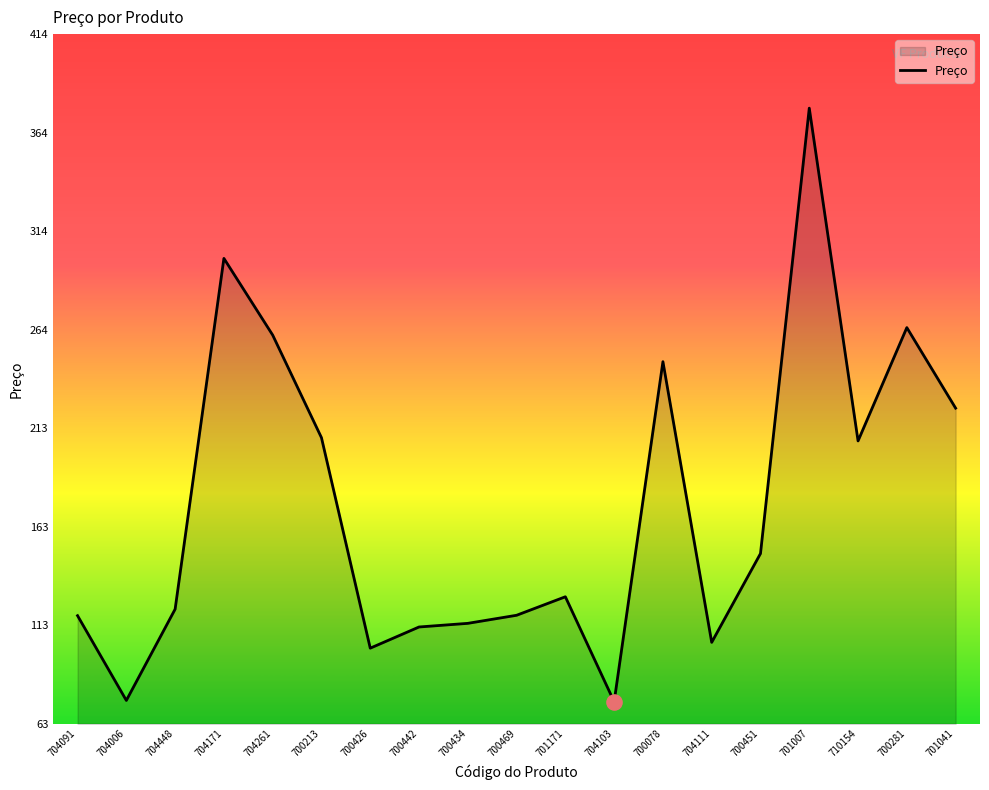

What is the change in value from 704091 to 700469?

+0.2